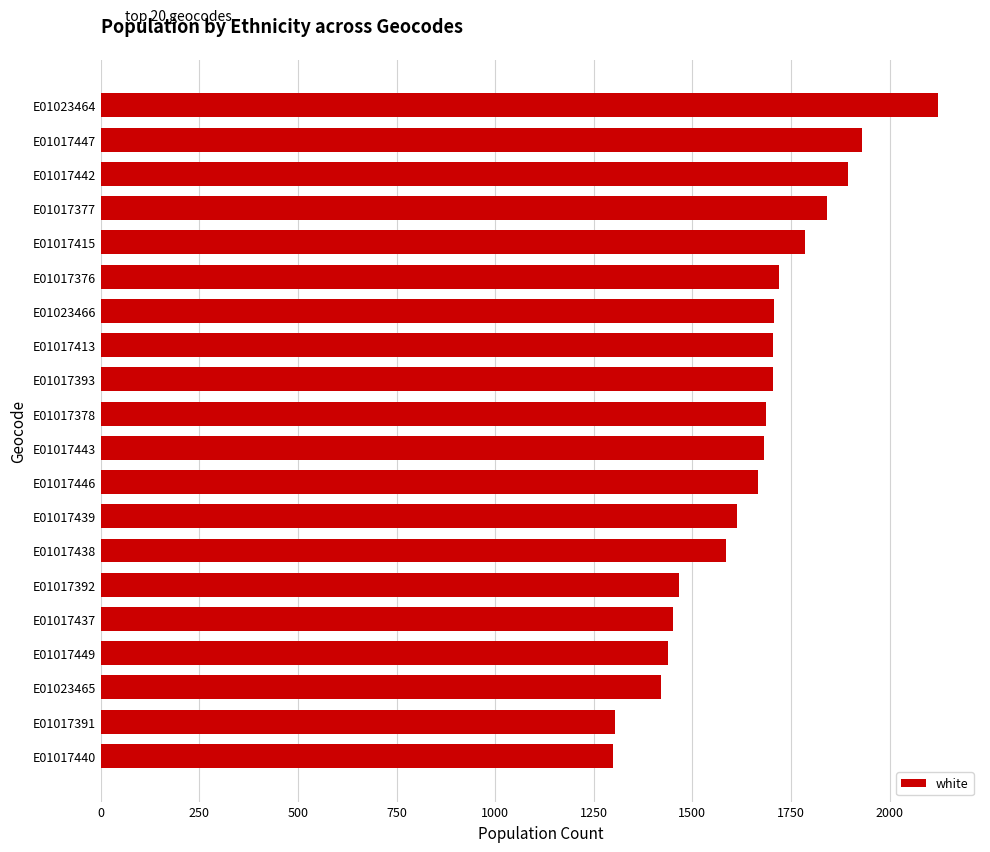

How many bars are there in total?

20